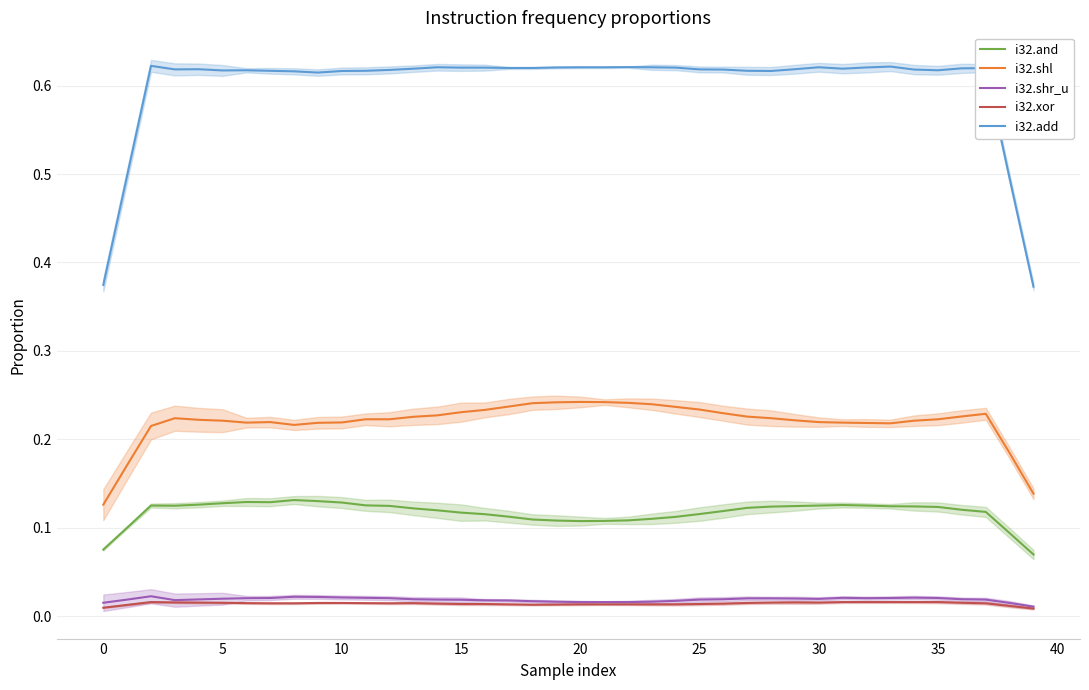

How many series are shown in this chart?

5